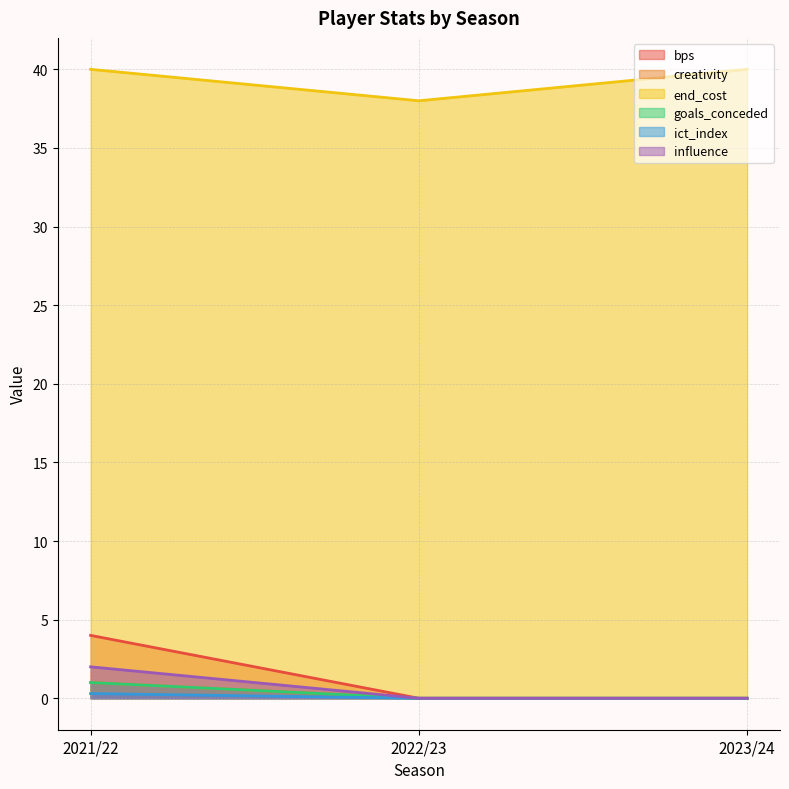

The bps series shows 1.9 at 2023/24. True or false?

False